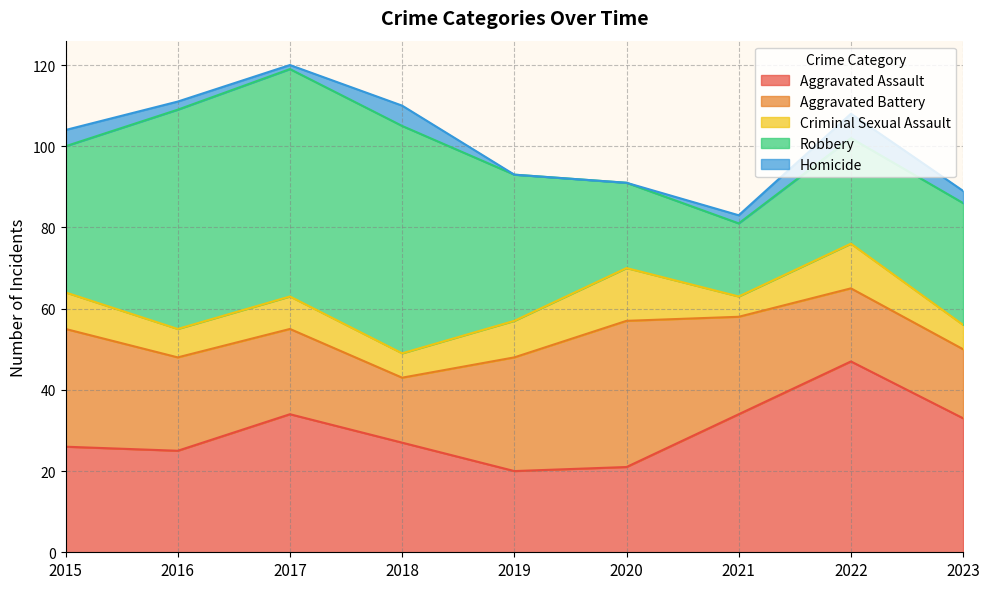

What are all the series names shown in the legend?

Aggravated Assault, Aggravated Battery, Criminal Sexual Assault, Robbery, Homicide